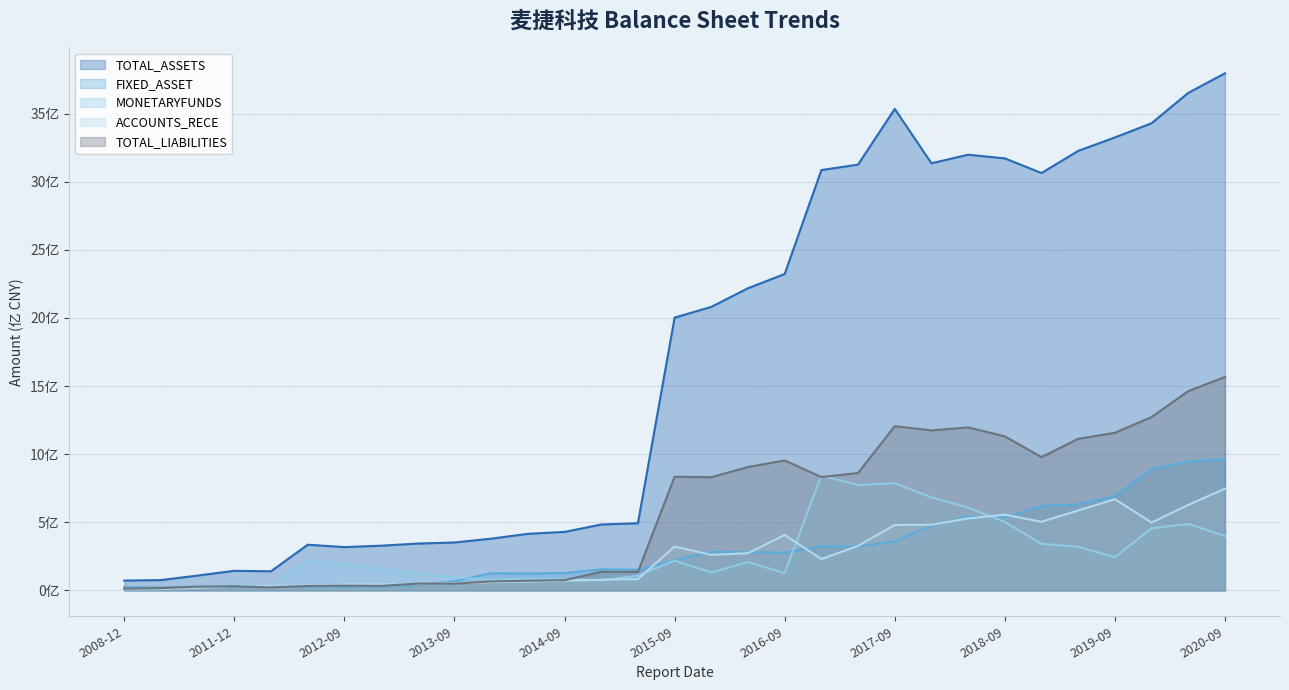

How many interior local peaks does the TOTAL_LIABILITIES series have?

8